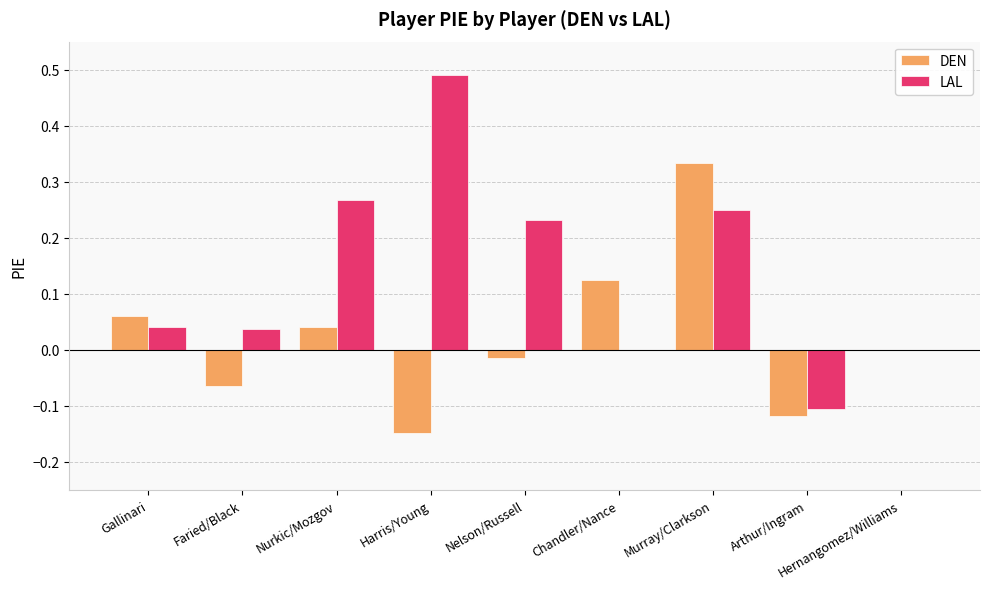

At which category does the chart reach its peak across all series?

Harris/Young